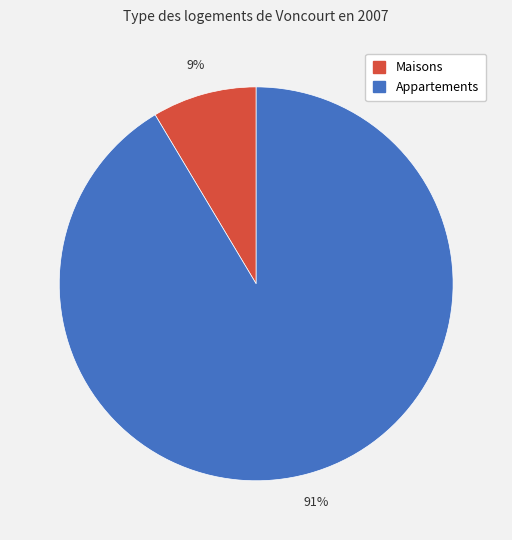

How many slices are in this pie chart?

2